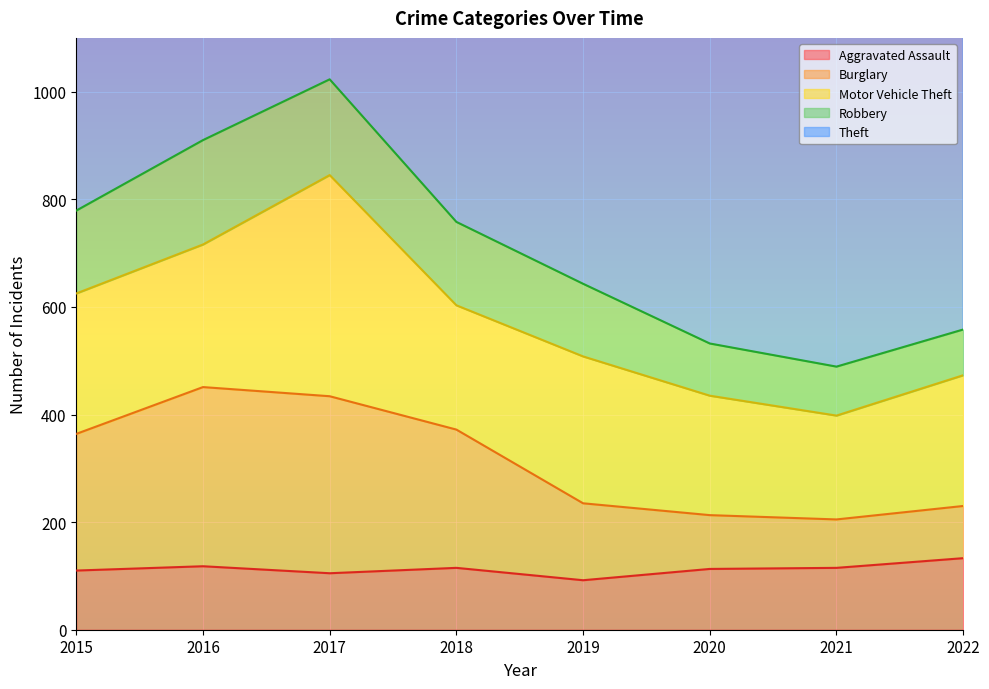

True or false: Aggravated Assault has a value of 133 at 2022.

True